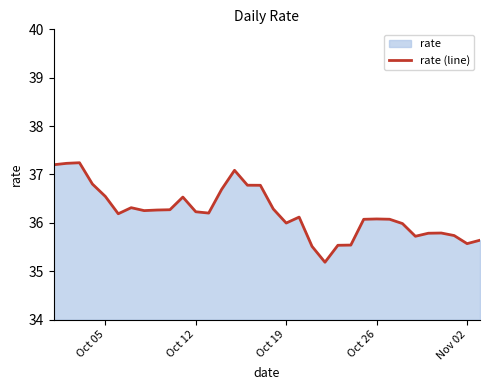

What is the smallest value displayed?

35.2